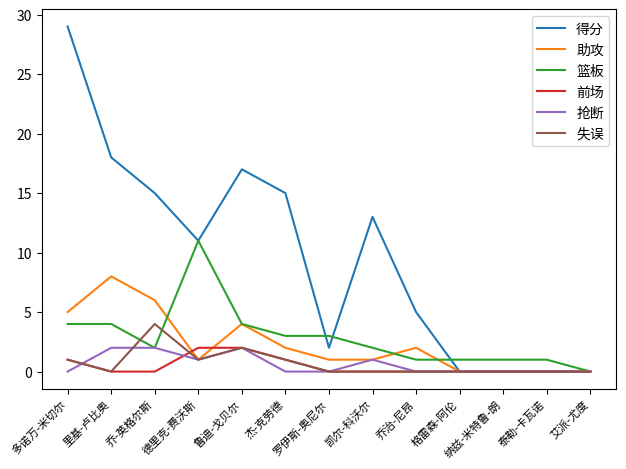

The 失误 series shows 0 at 格雷森-阿伦. True or false?

True